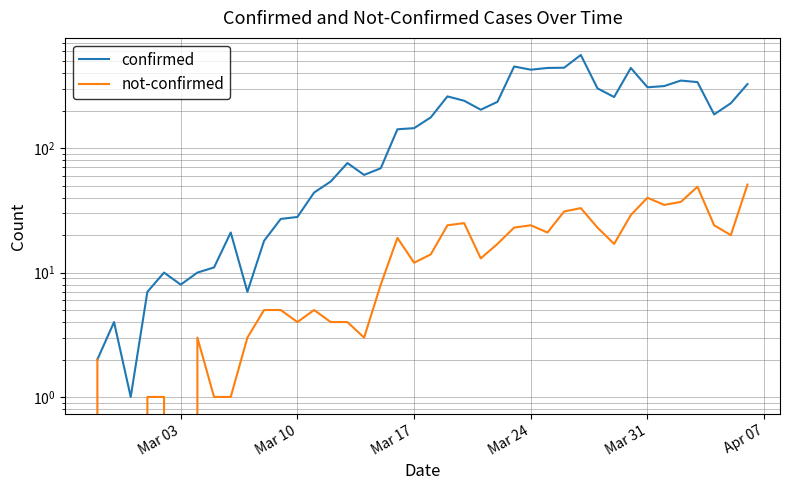

True or false: not-confirmed has more than 2 interior local peaks.

True